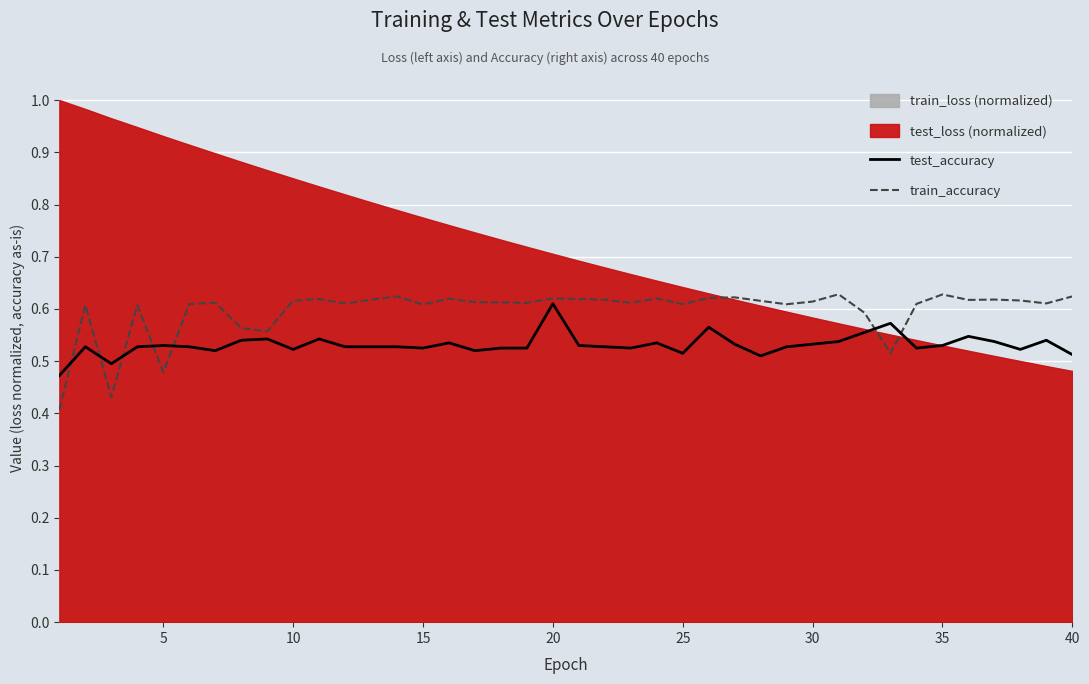

Reading left to right, what are all the values shown in this chart?

test_accuracy: 0.5	0.5	0.5	0.5	0.5	0.5	0.5	0.5	0.5	0.5	0.5	0.5	0.5	0.5	0.5	0.5	0.5	0.5	0.5	0.6	0.5	0.5	0.5	0.5	0.5	0.6	0.5	0.5	0.5	0.5	0.5	0.6	0.6	0.5	0.5	0.5	0.5	0.5	0.5	0.5
train_accuracy: 0.4	0.6	0.4	0.6	0.5	0.6	0.6	0.6	0.6	0.6	0.6	0.6	0.6	0.6	0.6	0.6	0.6	0.6	0.6	0.6	0.6	0.6	0.6	0.6	0.6	0.6	0.6	0.6	0.6	0.6	0.6	0.6	0.5	0.6	0.6	0.6	0.6	0.6	0.6	0.6